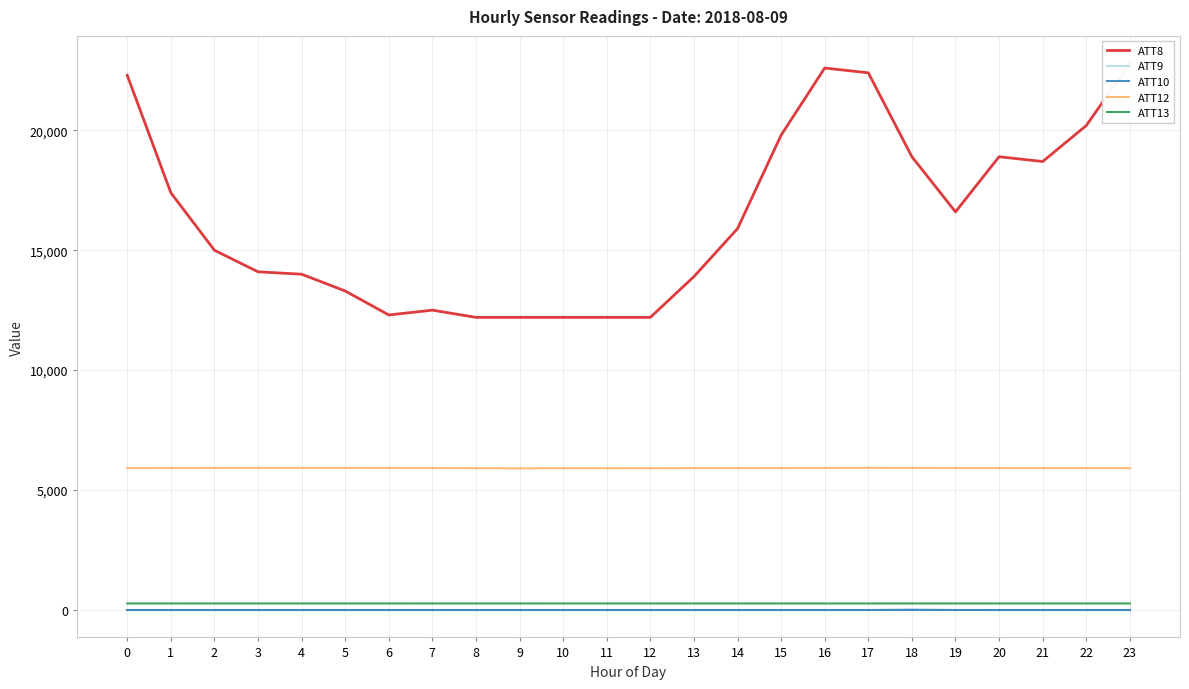

What is the sum of all ATT13 values?

6385.4